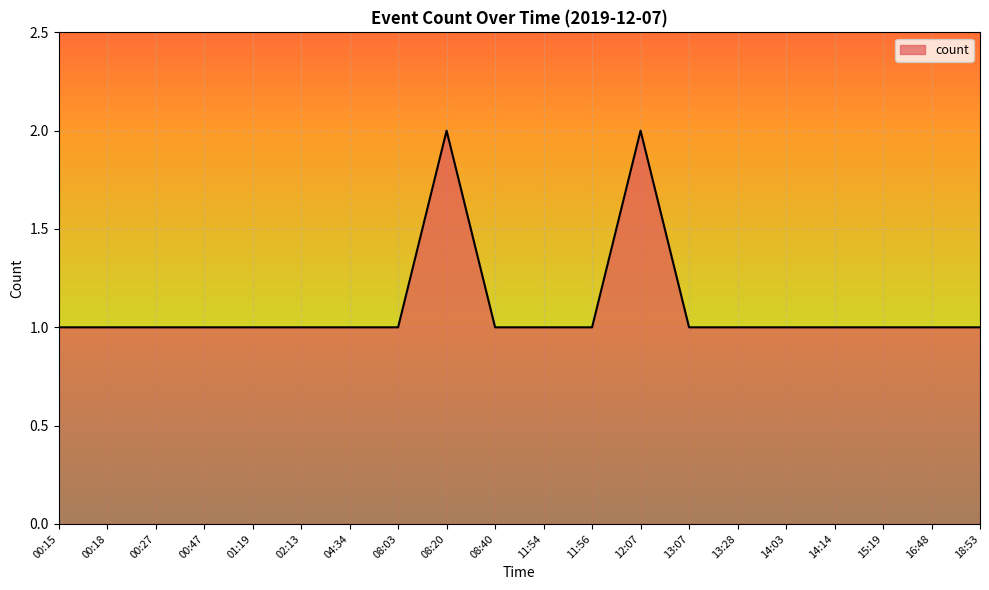

Is it true that the value at 00:47 is 0?

False